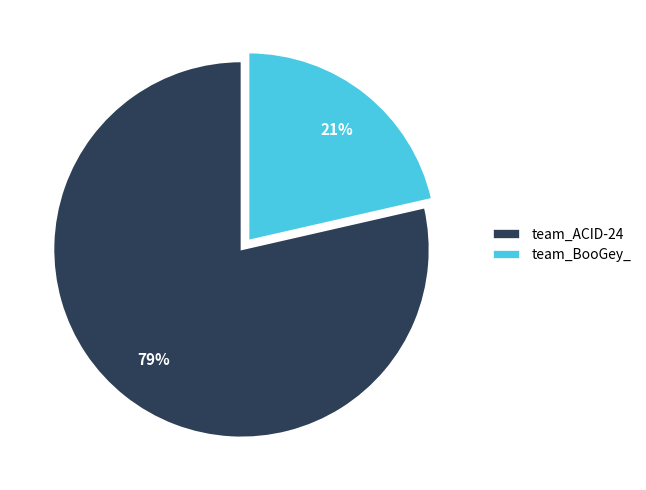

Which has a higher value, team_ACID-24 or team_BooGey_?

team_ACID-24